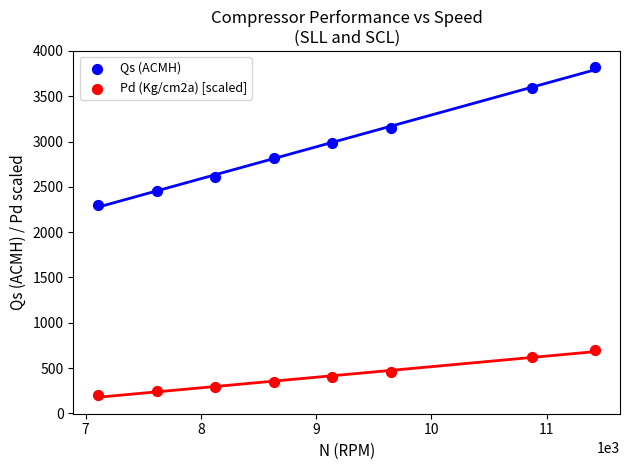

Across all data points, what is the range of X values (max minus min)?

4311.0